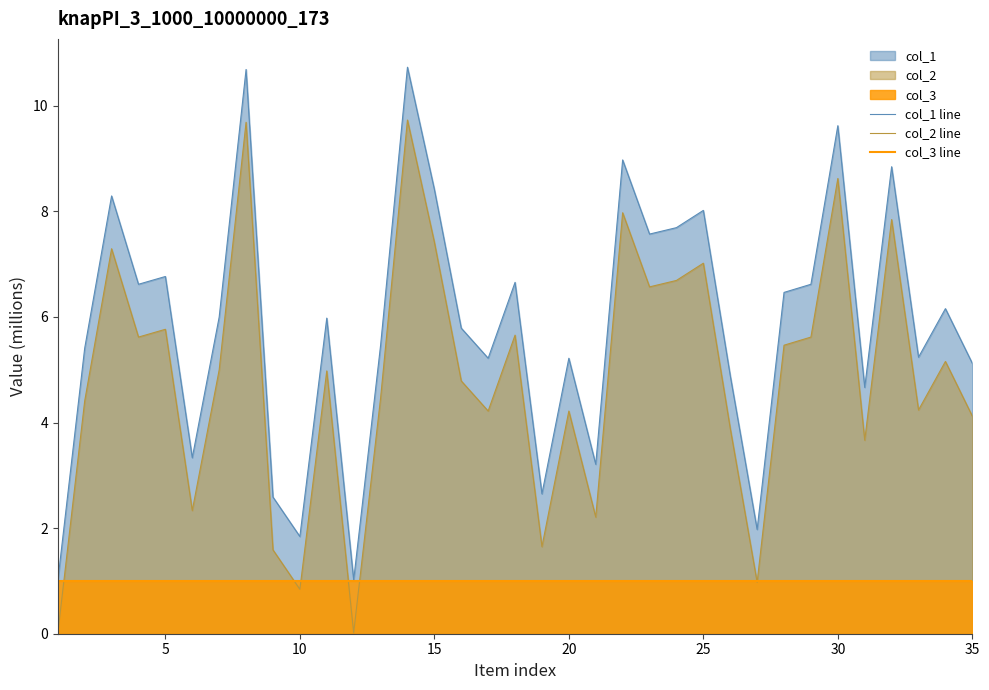

What are all the series names shown in the legend?

col_1 line, col_2 line, col_3 line